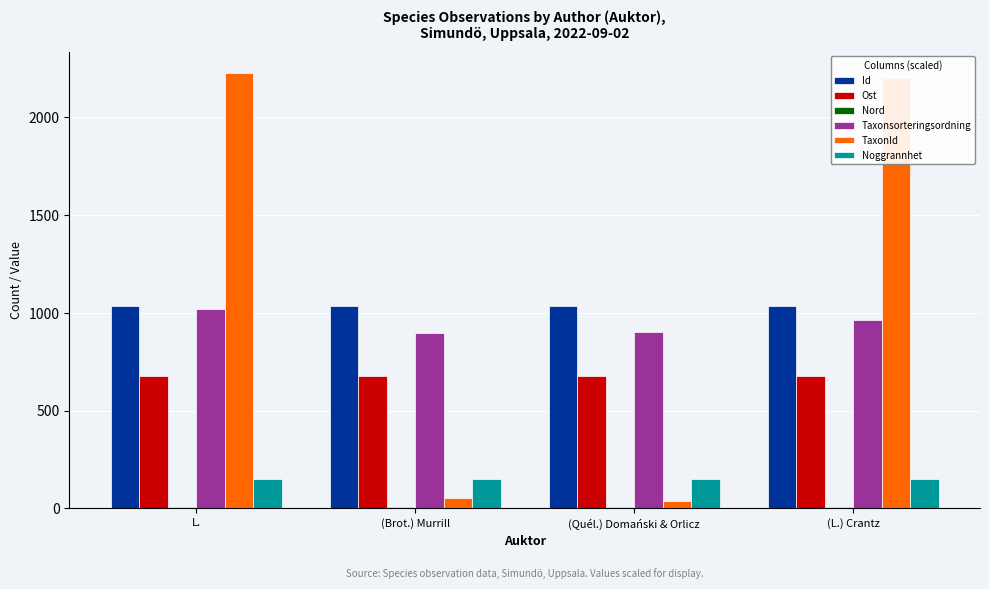

Between (Brot.) Murrill and (L.) Crantz, which series saw the biggest shift?

TaxonId